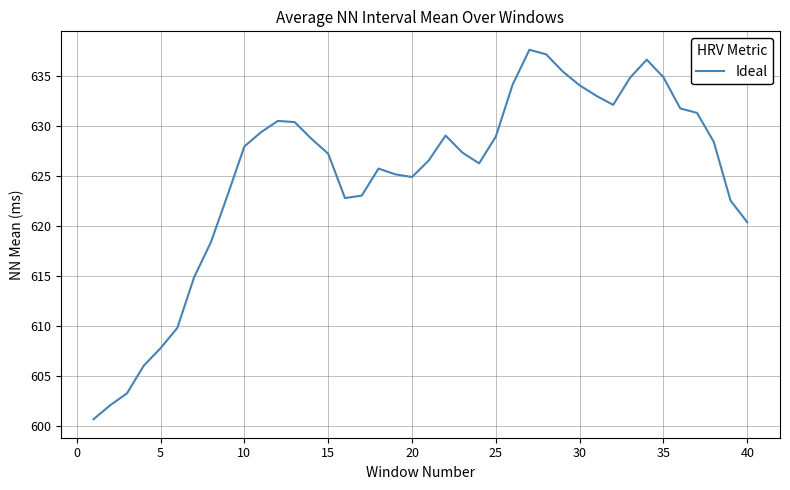

What is the minimum value shown in the chart?

600.7